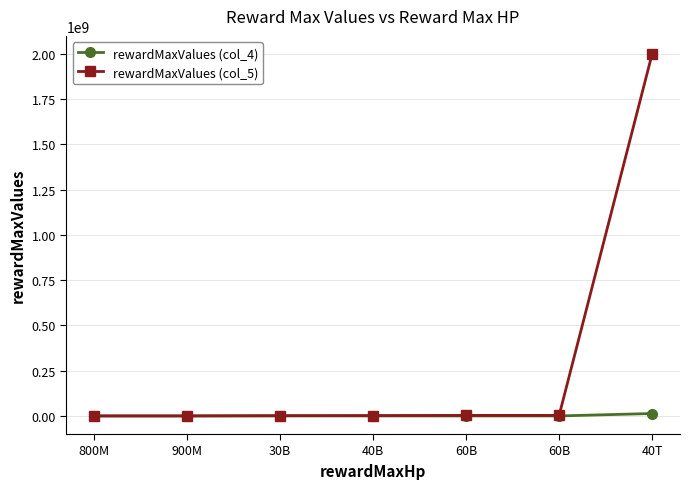

True or false: rewardMaxValues (col_4) has a value of 14753.2 at 30B.

False